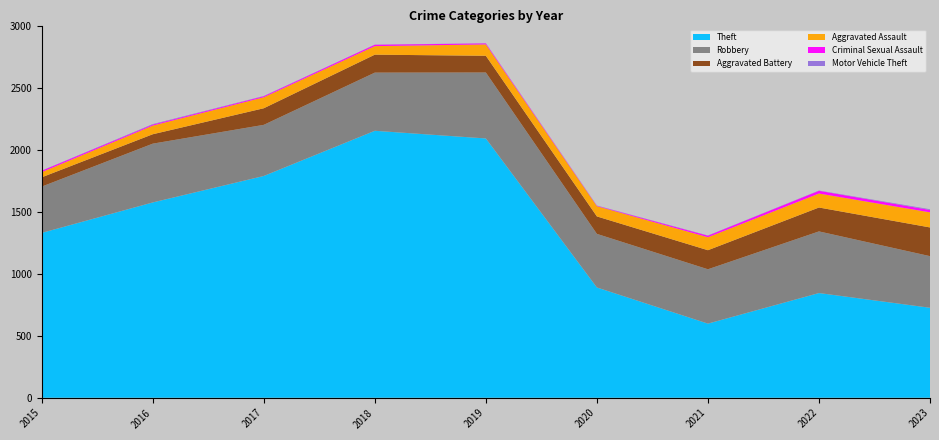

Reading right to left, extract all data points from this chart.

Theft: 727	846	599	891	2095	2157	1792	1578	1332
Robbery: 417	498	439	433	533	470	413	475	374
Aggravated Battery: 232	193	154	141	135	145	134	76	75
Aggravated Assault: 122	113	105	83	92	69	89	70	42
Criminal Sexual Assault: 19	22	12	3	8	11	8	8	11
Motor Vehicle Theft: 6	2	2	2	1	1	2	4	1